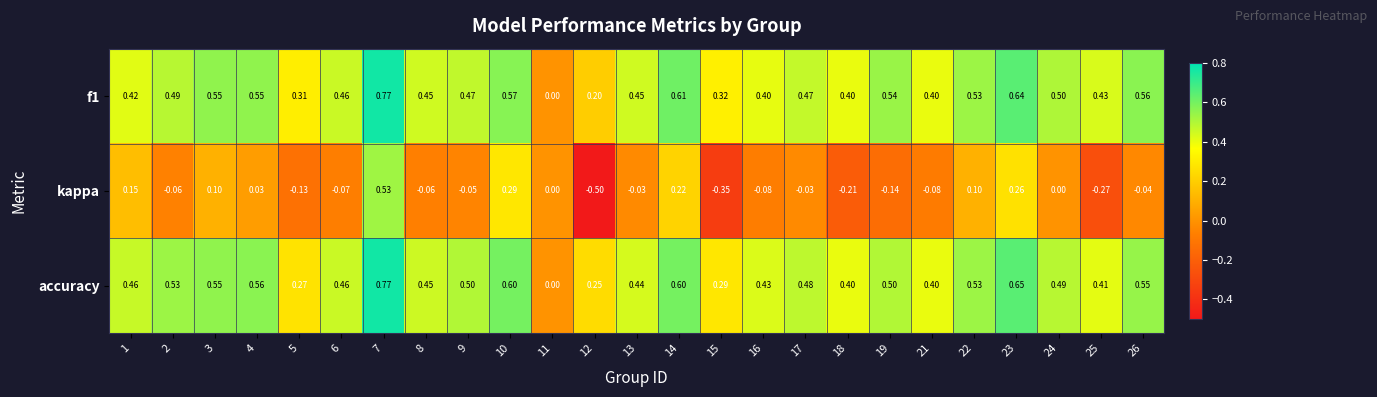

Which series has the largest total across all categories?

accuracy